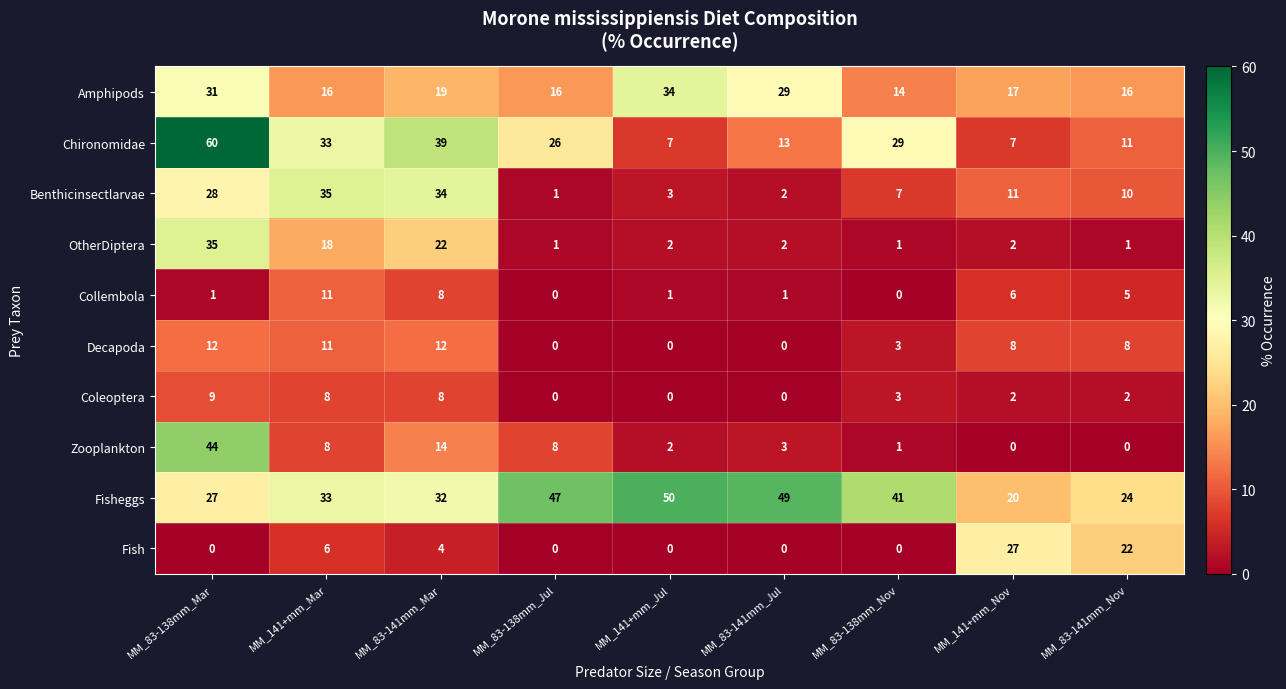

What is the average value of the Amphipods series?

21